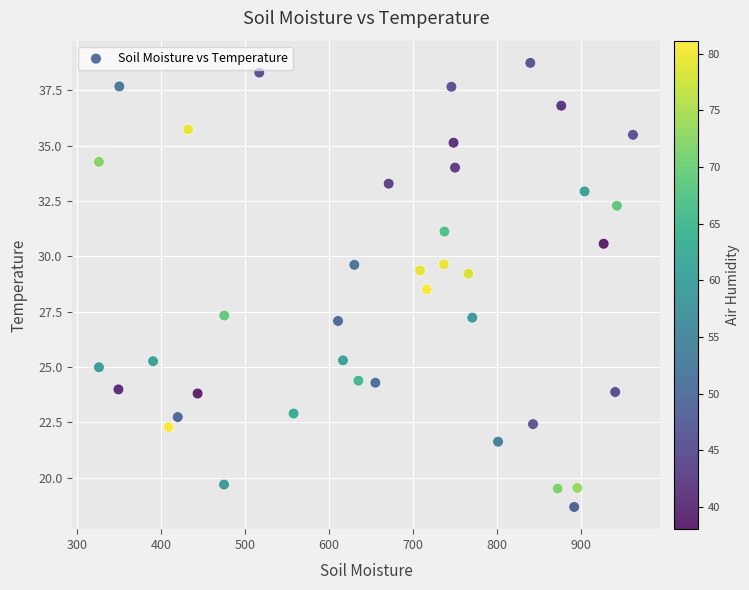

What is the range of Y values (max minus min)?

20.1